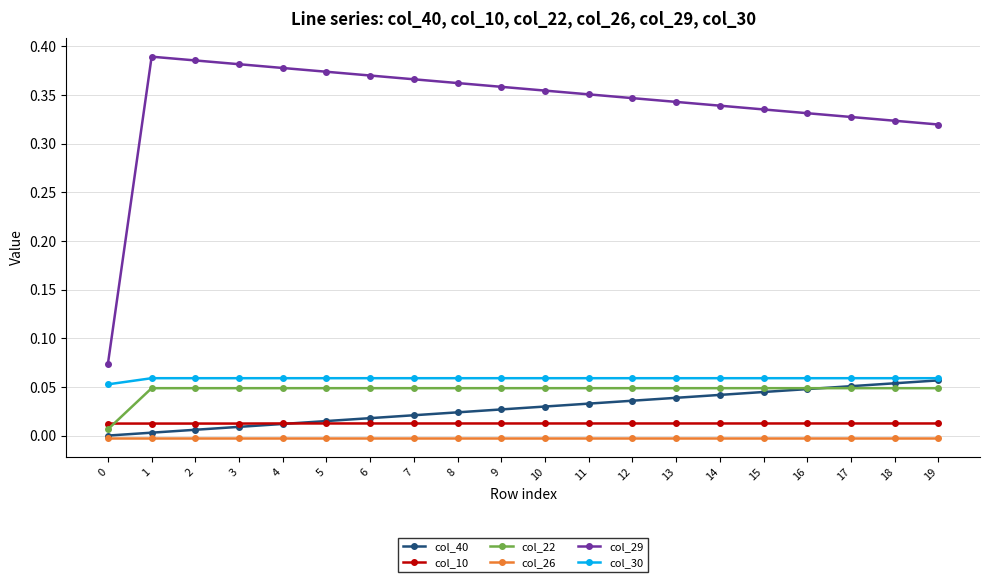

True or false: col_10 and col_22 intersect in this chart.

True